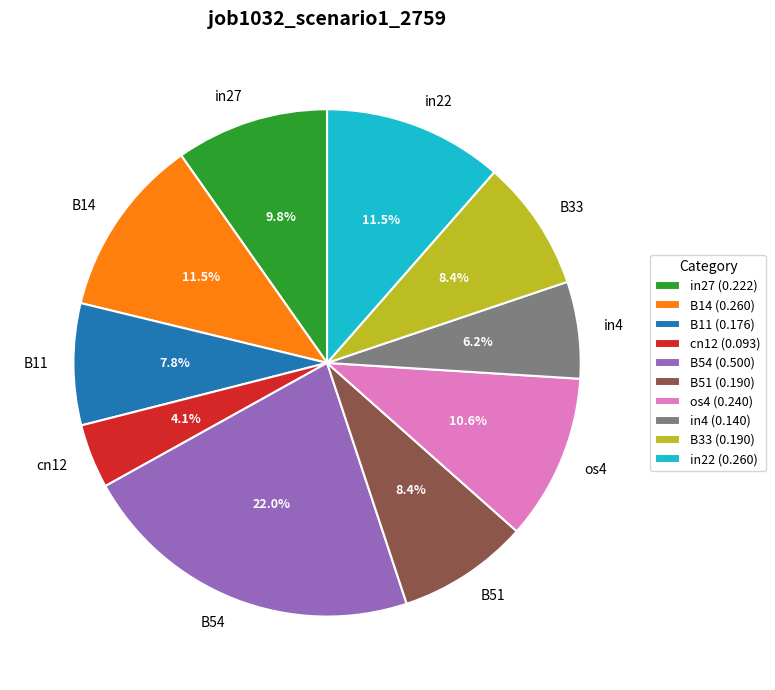

Do B51 and in27 together represent more than half of the pie?

No